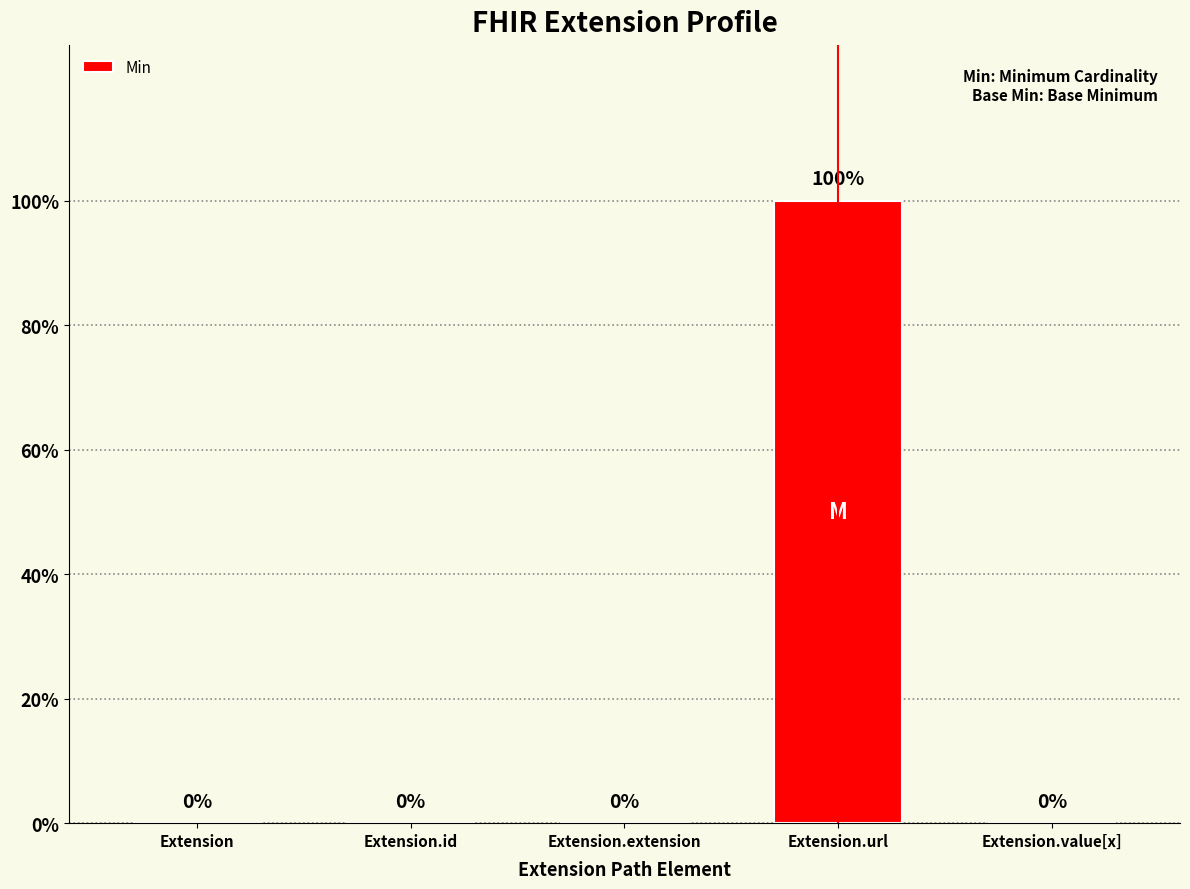

Is it true that the value at Extension.extension is 0?

True